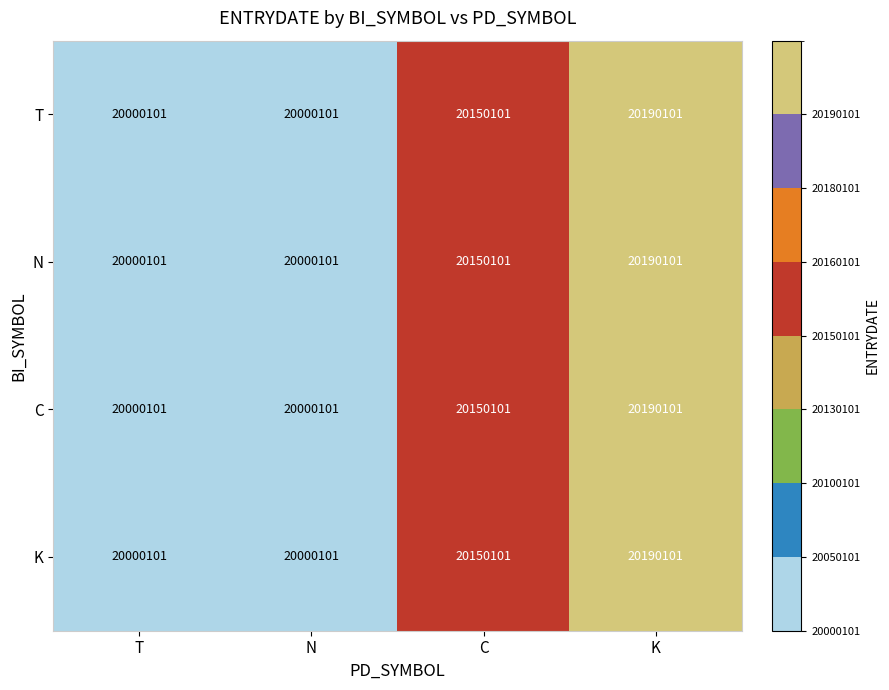

What is the difference between the maximum and minimum values in the C series?

190000